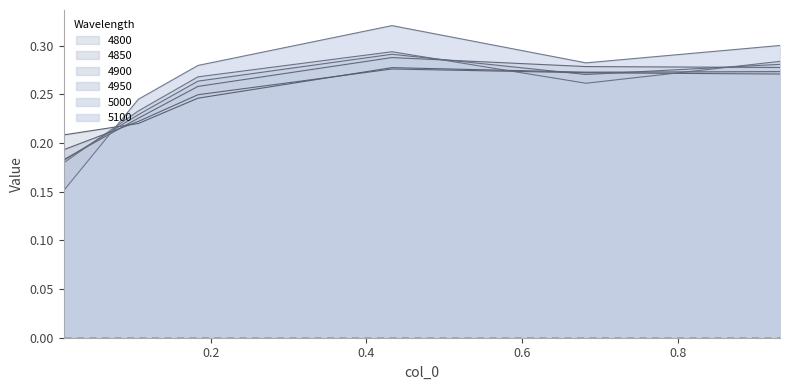

Reading left to right, list all the values displayed in this chart.

4800: 0.2	0.2	0.2	0.3	0.3	0.3
4850: 0.2	0.2	0.2	0.3	0.3	0.3
4900: 0.2	0.2	0.3	0.3	0.3	0.3
4950: 0.2	0.2	0.3	0.3	0.3	0.3
5000: 0.2	0.2	0.3	0.3	0.3	0.3
5100: 0.2	0.2	0.3	0.3	0.3	0.3